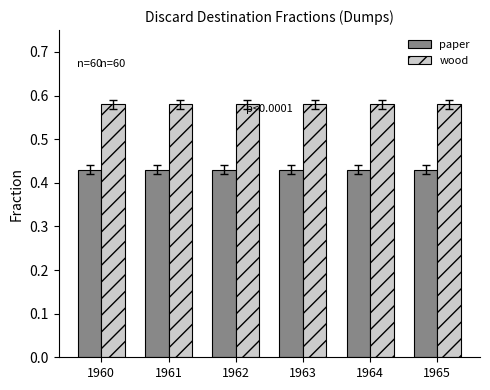

Is it true that paper equals 0.7 at 1960?

False